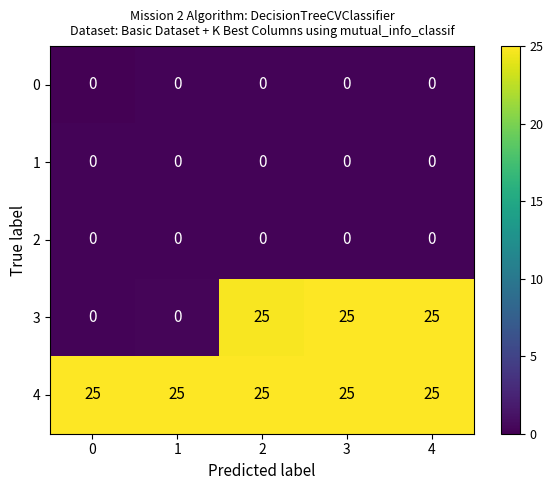

What is the spread (max minus min) of values at 2?

25